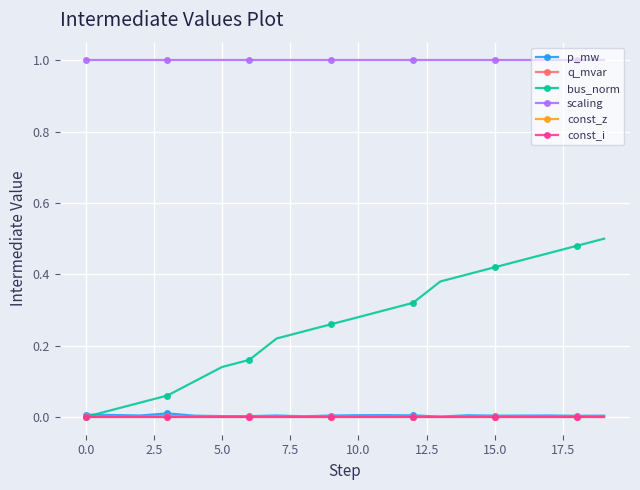

At which category does q_mvar reach its first local valley?

2.5